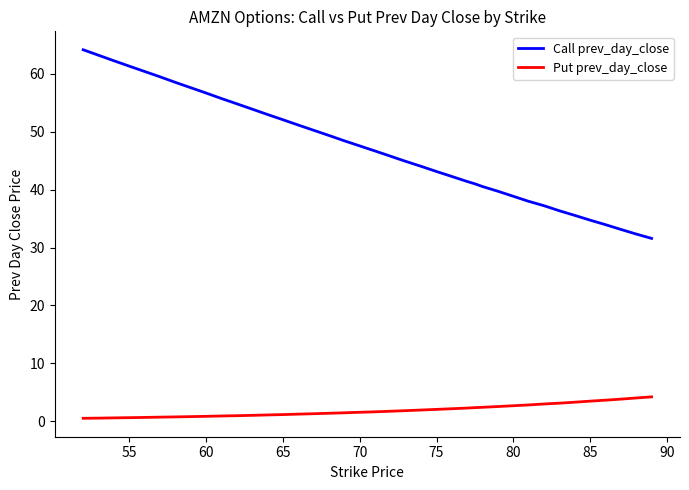

True or false: Put prev_day_close and Call prev_day_close intersect in this chart.

False